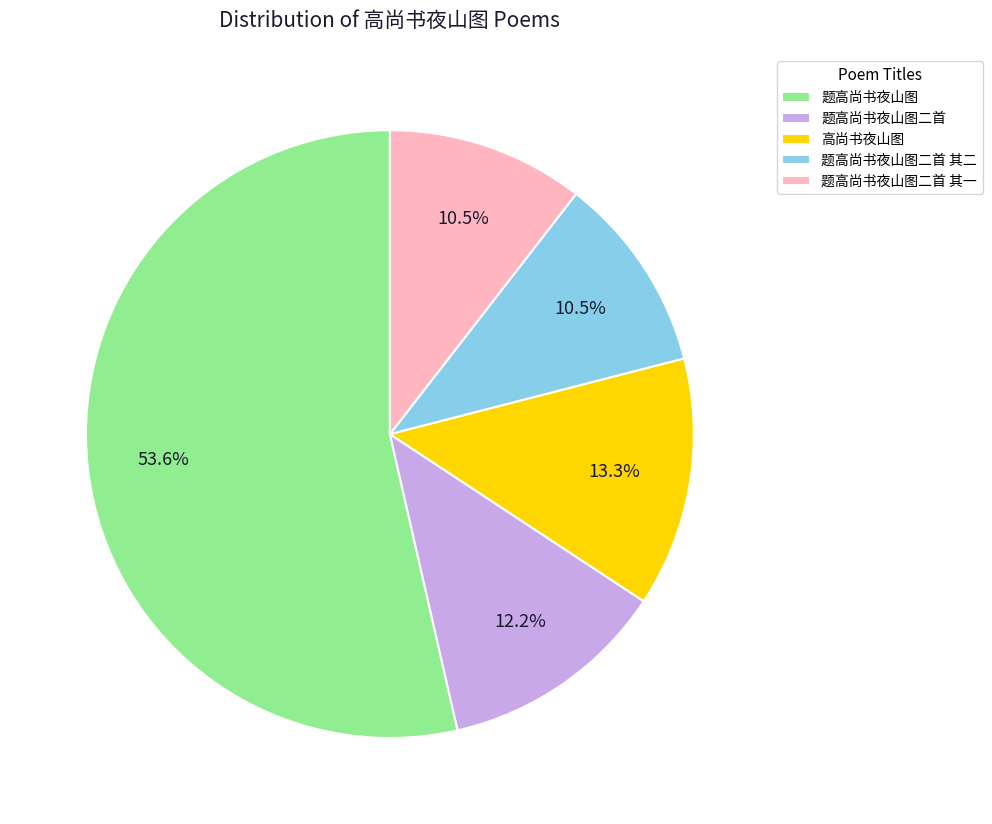

To the nearest percent, what percentage of the pie is 题高尚书夜山图?

54%